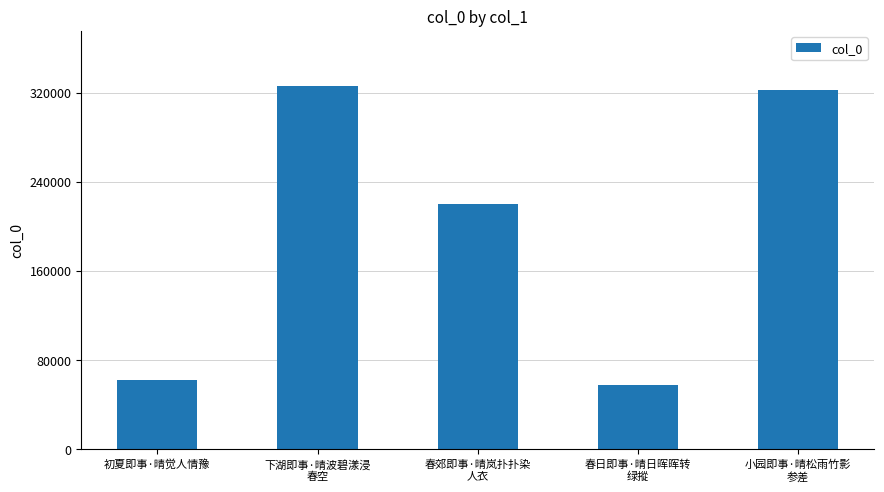

Does the chart contain any negative values?

No